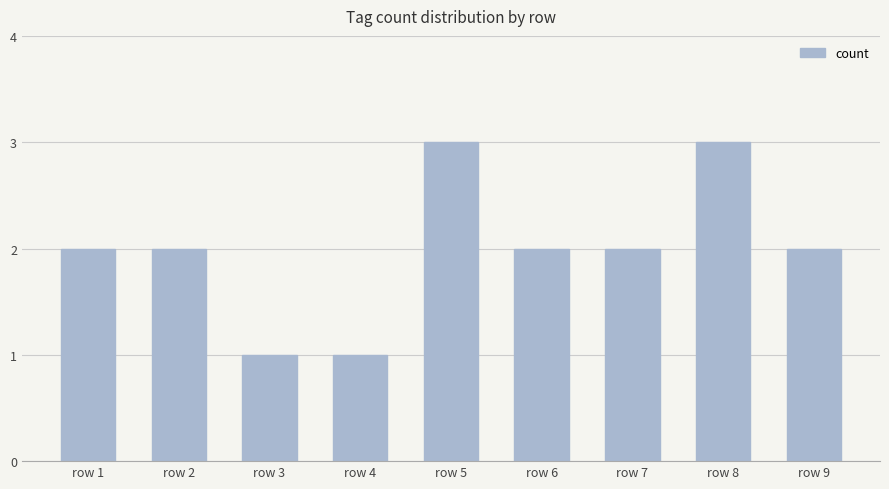

True or false: the data shows 1 at row 7.

False